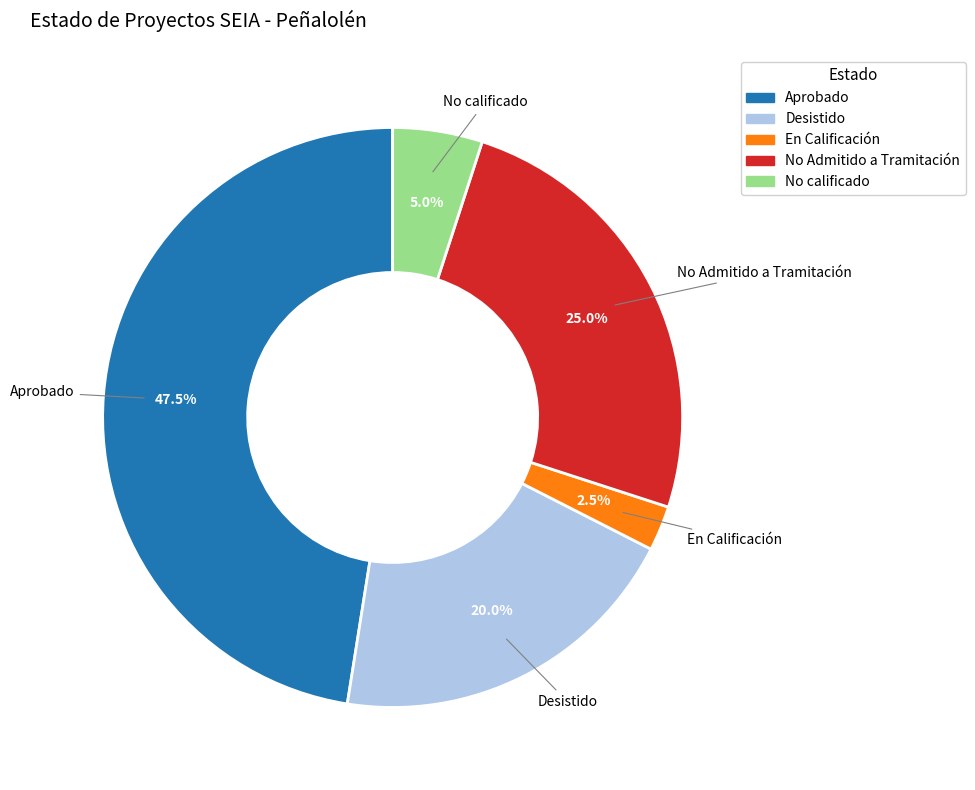

Approximately how many times larger is the value at No Admitido a Tramitación compared to No calificado?

5.0